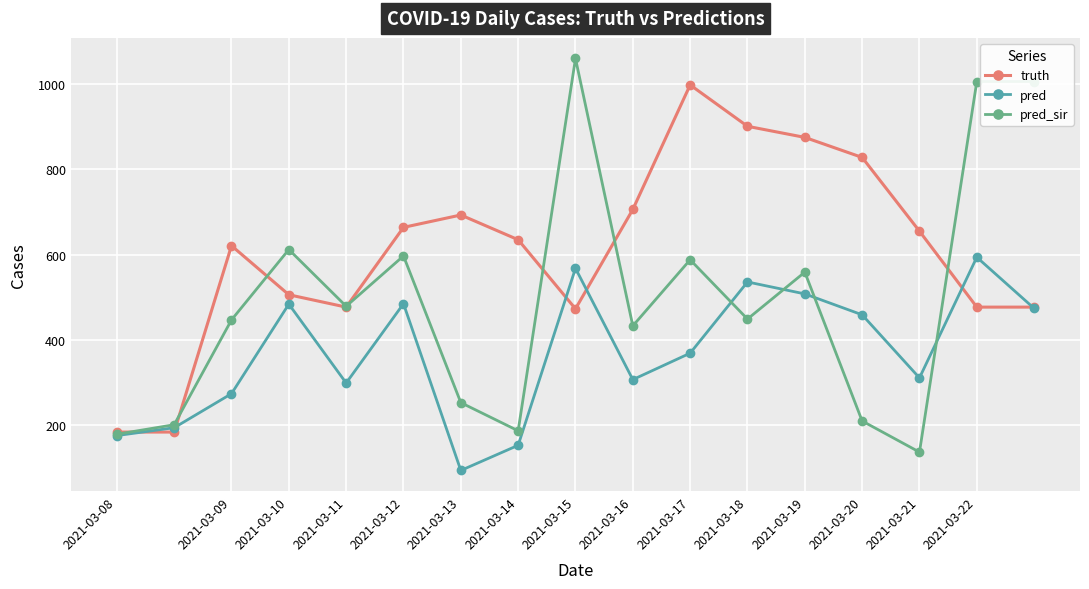

True or false: truth has more than 2 points higher than both neighbors.

True